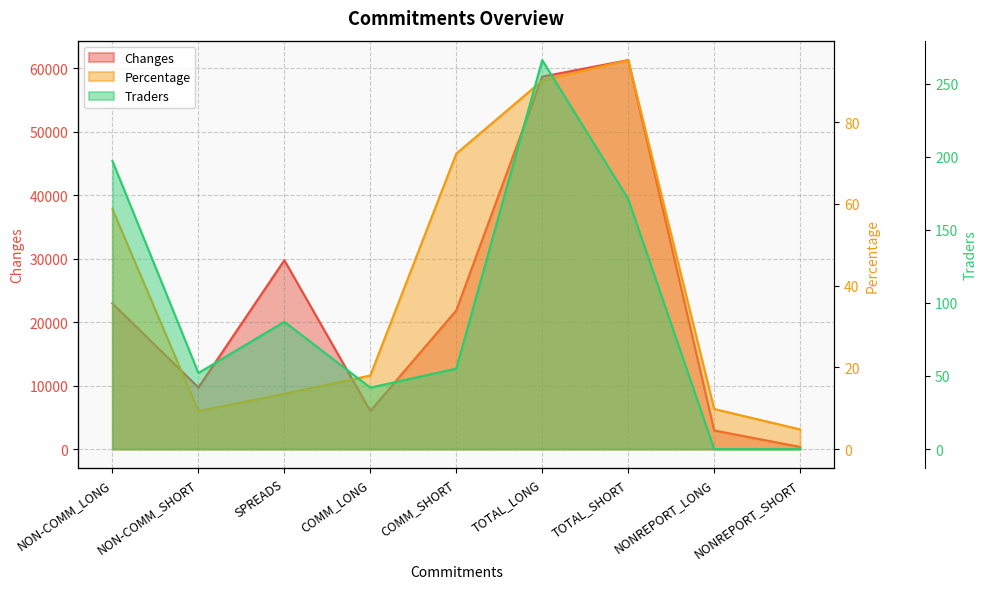

What is the greatest value displayed?

61263.0